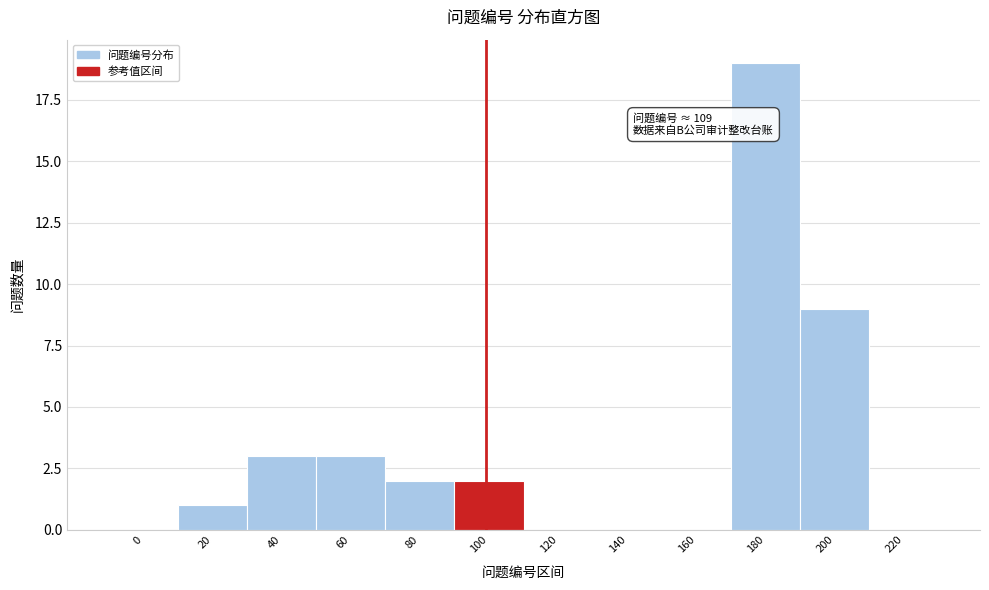

Reading right to left, list all the values displayed in this chart.

220=0	200=9	180=19	160=0	140=0	120=0	100=2	80=2	60=3	40=3	20=1	0=0